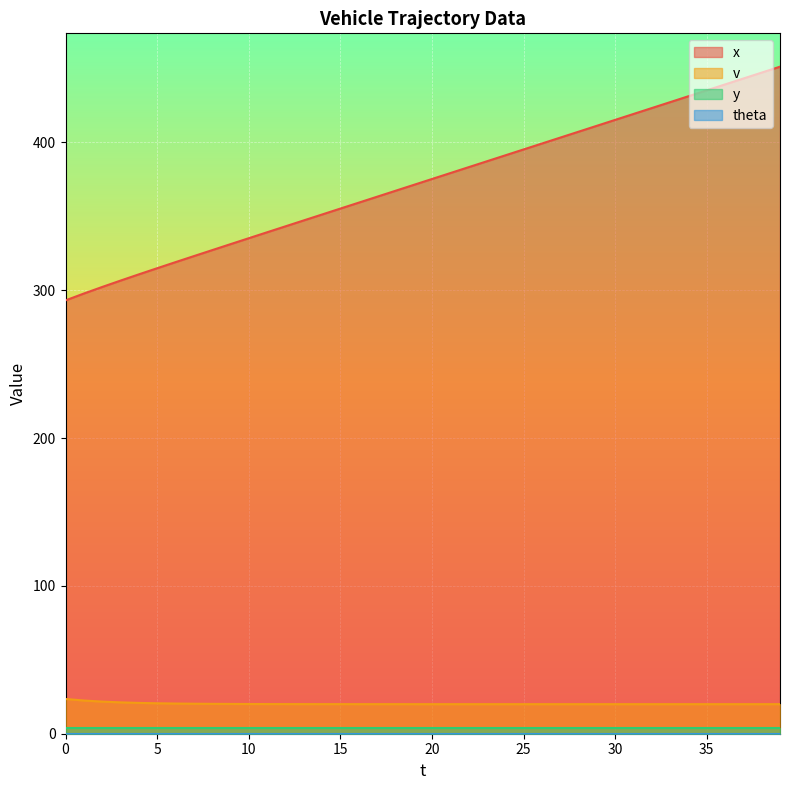

What is the maximum value shown in the chart?

451.3